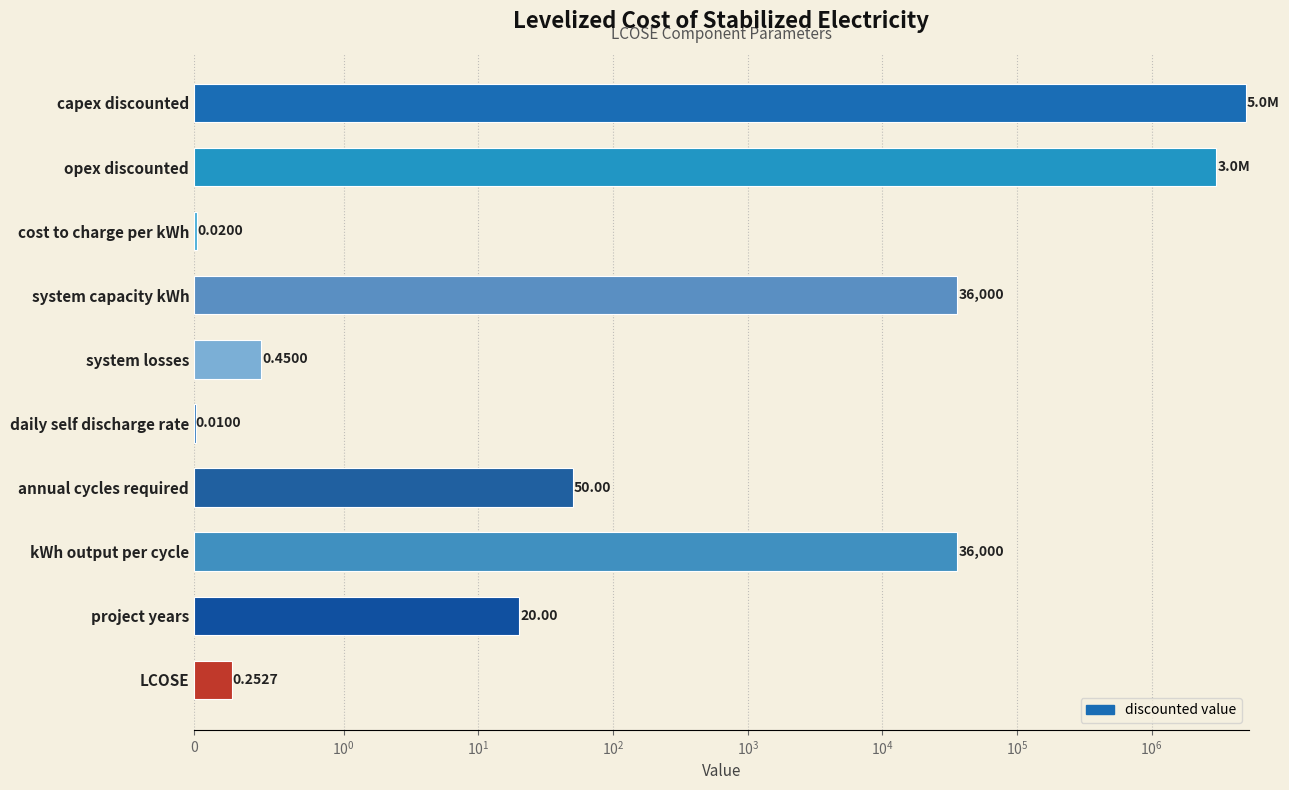

What is the value of the 4th bar from the left?

36000.0